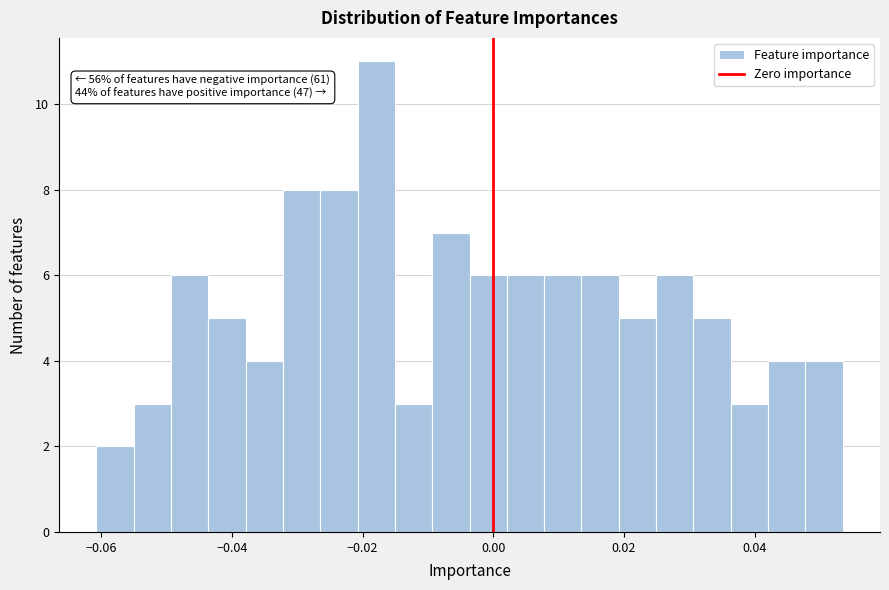

Around what value on the x-axis is the tallest bar? Give the approximate position of its centre, as read against the axis.

-0.018